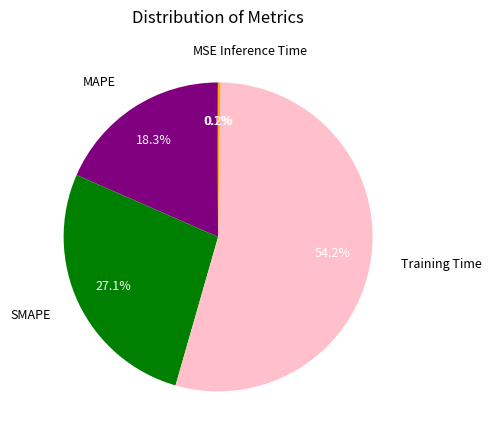

What is the largest slice in the pie chart?

Training Time